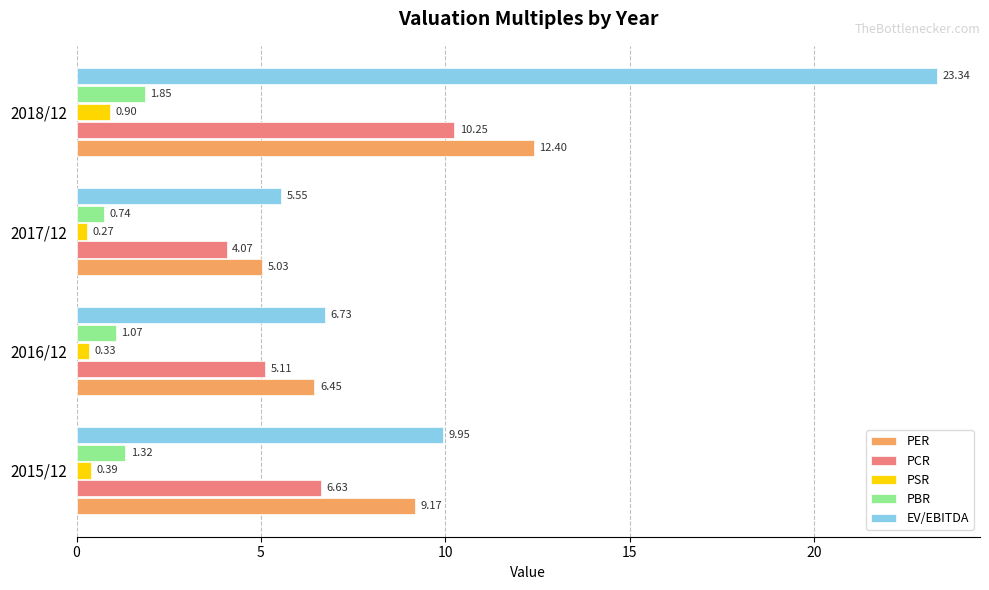

What is the difference between the PBR values at 2017/12 and 2015/12?

0.6